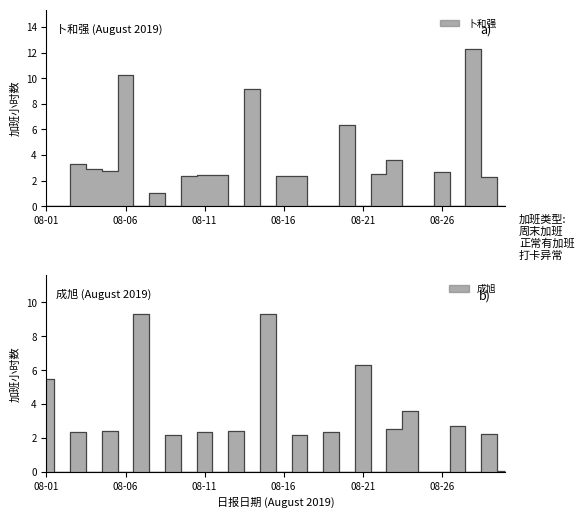

Rank the series at 08-10 from highest to lowest value.

卜和强, 成旭